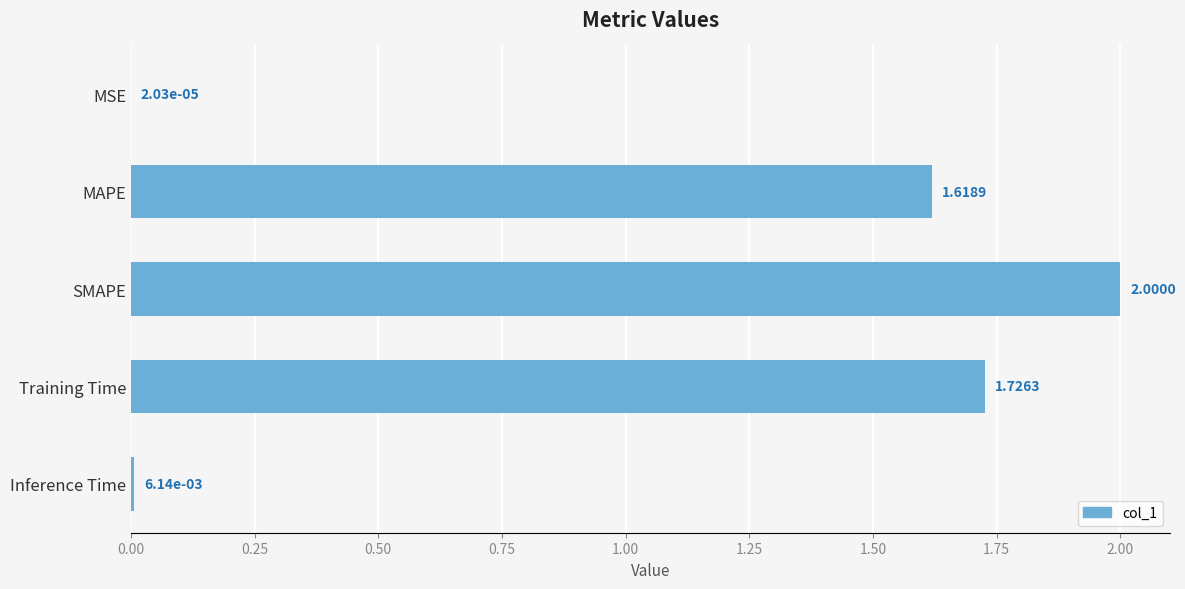

What is the ratio of the value at SMAPE to the value at MAPE?

1.2